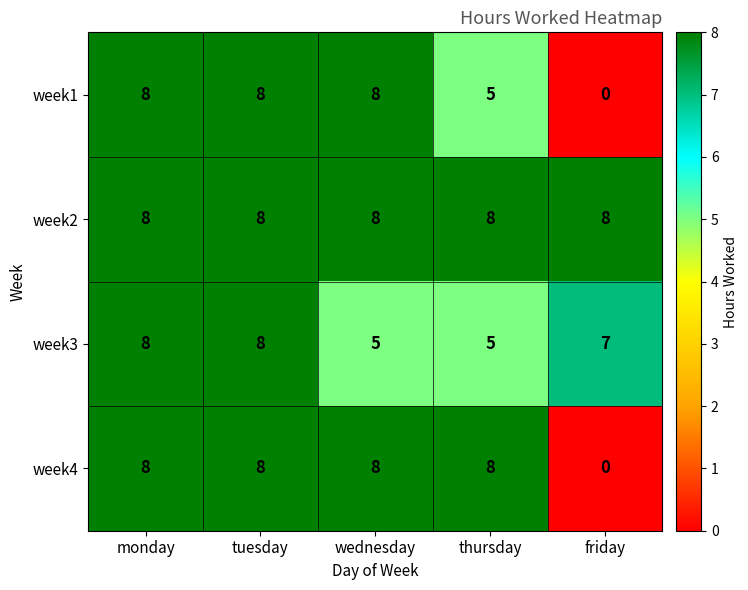

The value of week4 at thursday is 3. True or false?

False